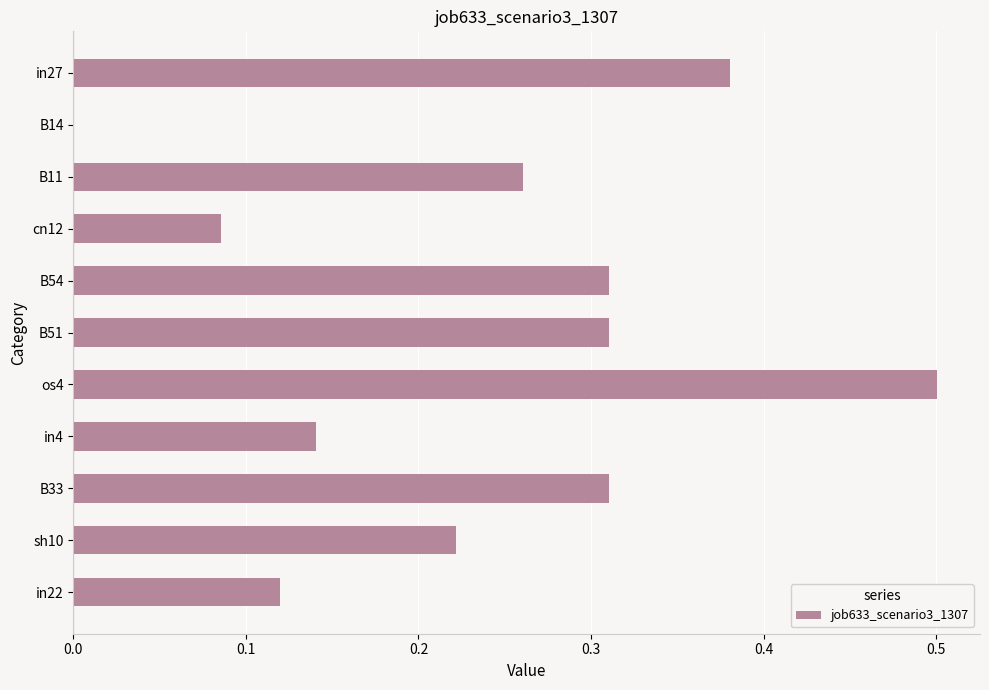

The value at B54 is 0.4. True or false?

False